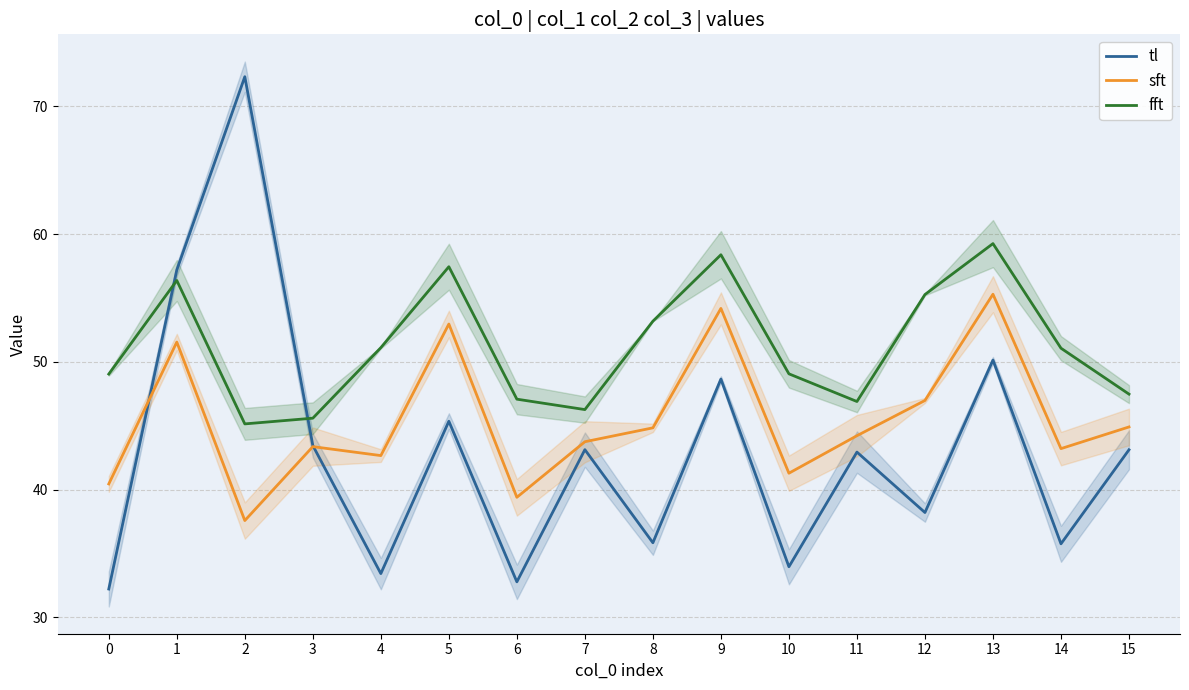

Reading left to right, transcribe all the data shown in this chart.

tl: 0=32.2	1=57.2	2=72.3	3=43.4	4=33.4	5=45.3	6=32.8	7=43.1	8=35.8	9=48.6	10=34.0	11=42.9	12=38.2	13=50.1	14=35.7	15=43.1
sft: 0=40.4	1=51.5	2=37.6	3=43.4	4=42.7	5=53.0	6=39.4	7=43.7	8=44.8	9=54.2	10=41.3	11=44.2	12=47.0	13=55.3	14=43.2	15=44.9
fft: 0=49.0	1=56.4	2=45.1	3=45.6	4=51.1	5=57.4	6=47.1	7=46.3	8=53.2	9=58.4	10=49.1	11=46.9	12=55.3	13=59.2	14=51.1	15=47.5